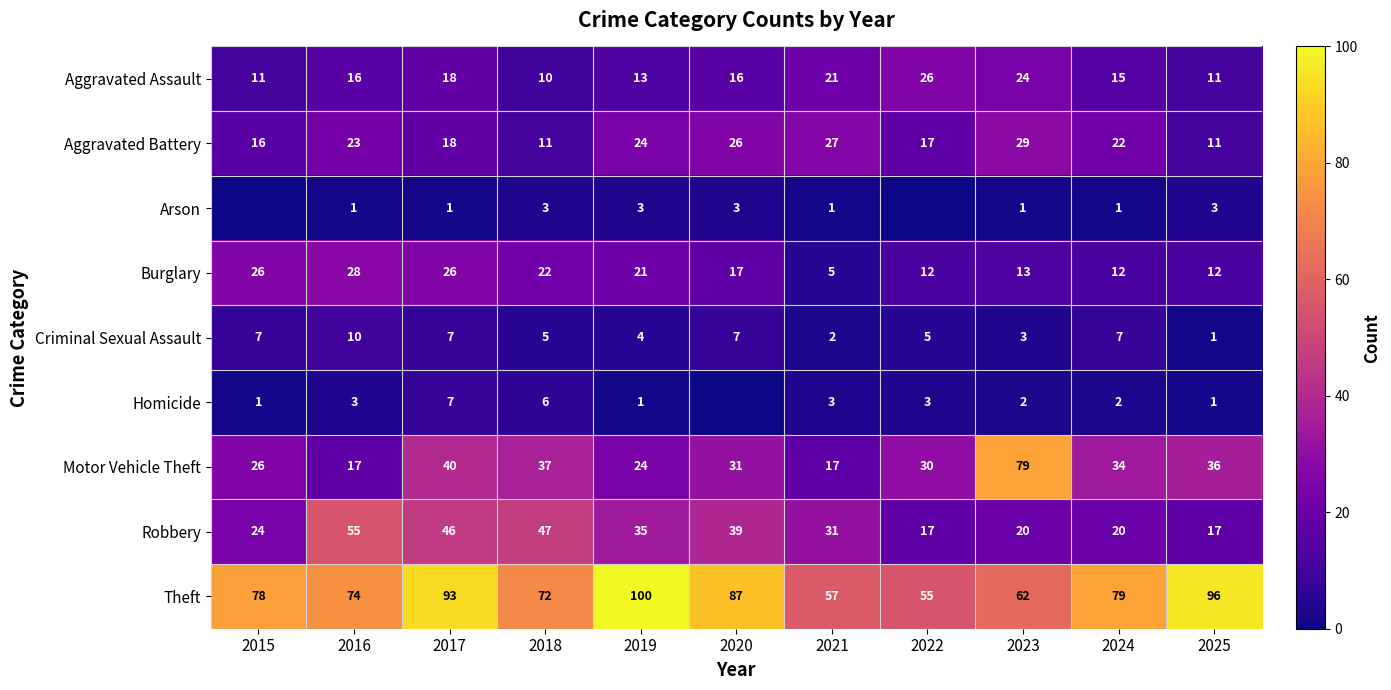

Is the value of Theft at 2024 greater than the value of Aggravated Battery at 2019?

Yes